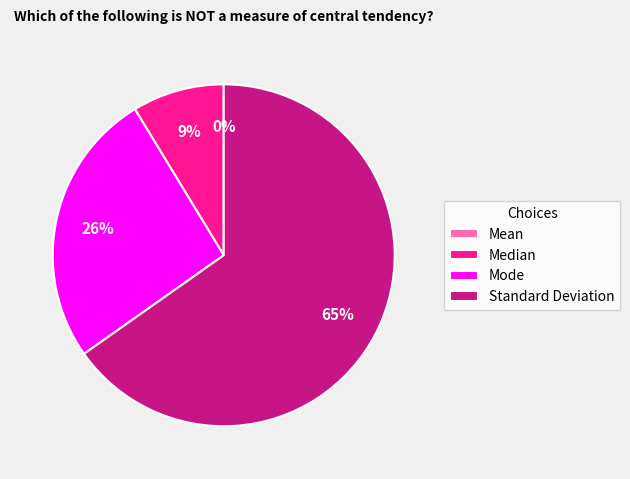

Is Standard Deviation the majority of the pie?

Yes